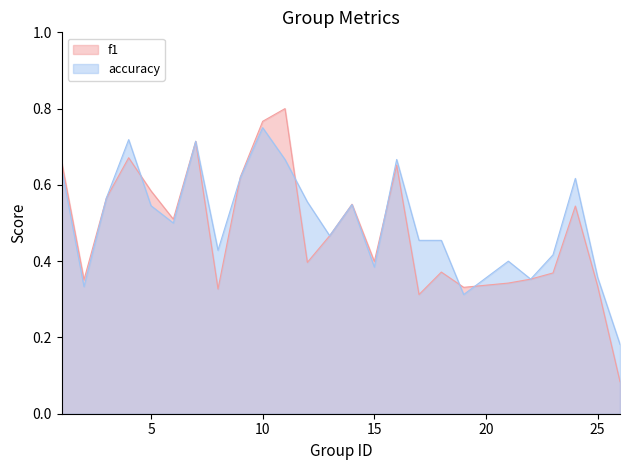

At which category is the sum across all series the highest?

10